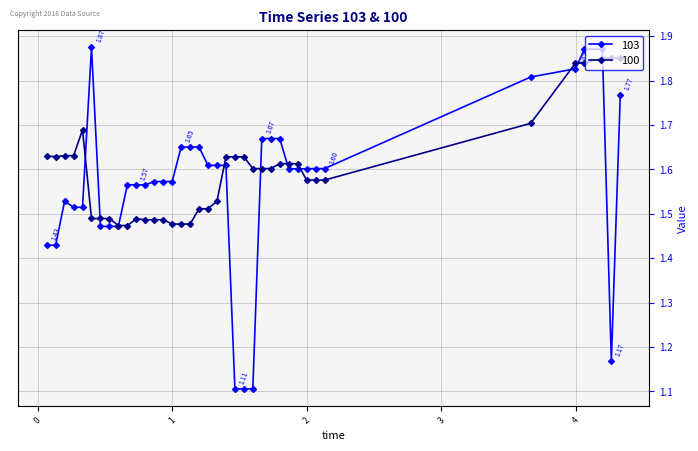

At how many categories does at least one series exceed 1?

38